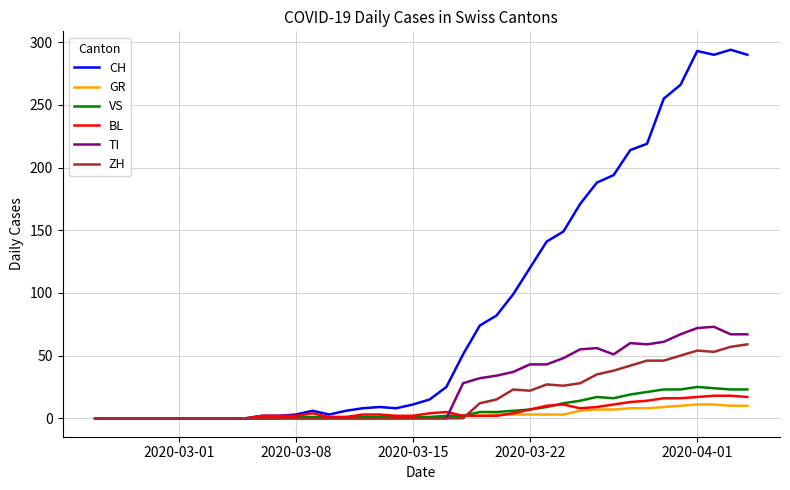

What is the highest value of the VS series?

25